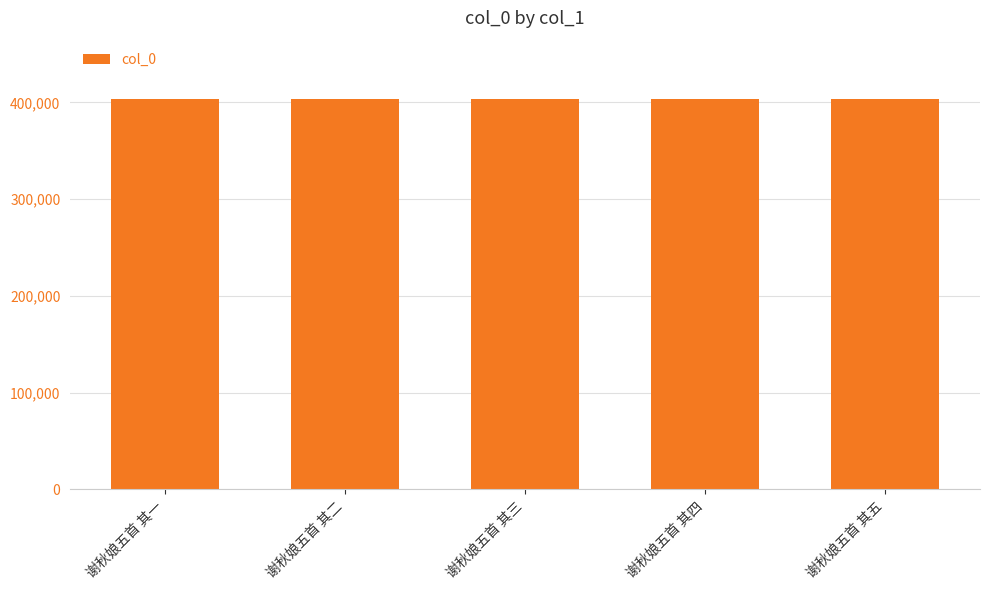

What is the approximate value at 谢秋娘五首 其三?

403367